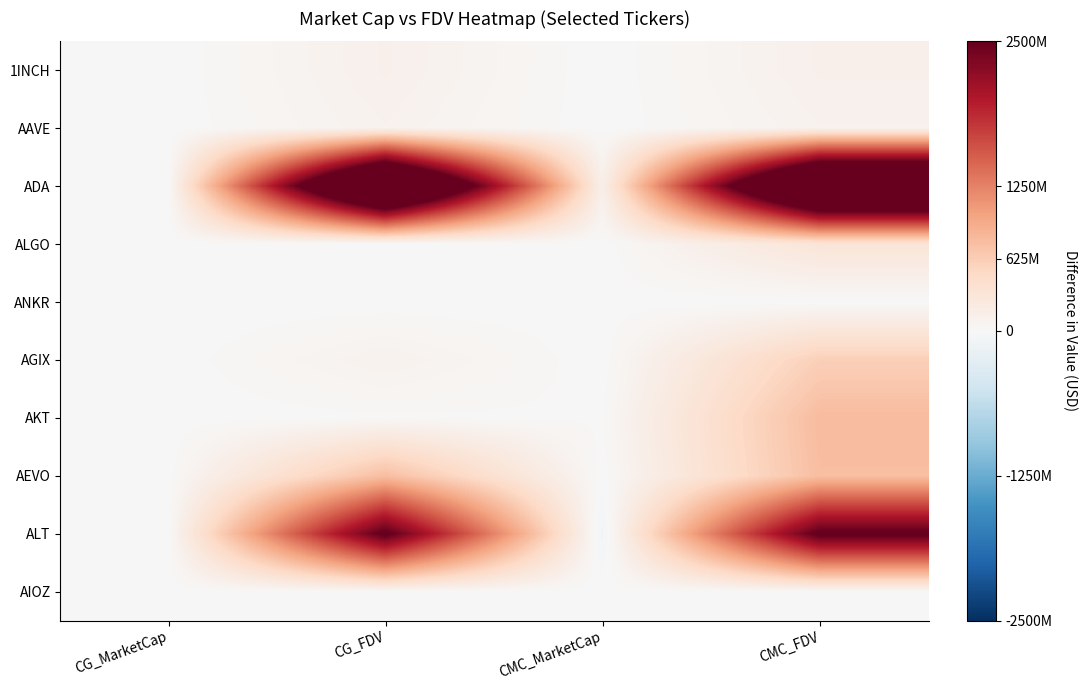

Which series has the largest total across all categories?

ADA